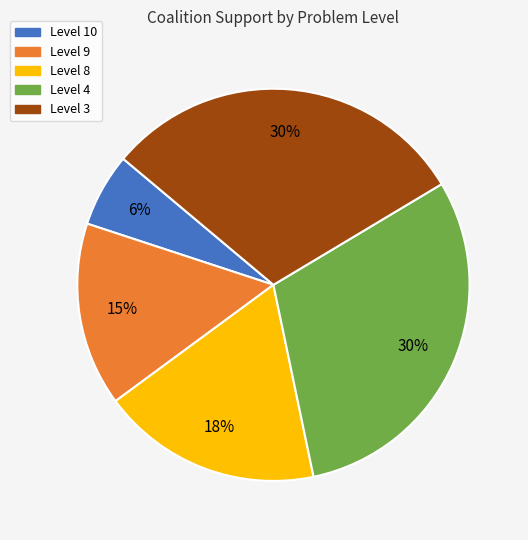

To the nearest percent, what is the difference between the largest and smallest slice percentages?

24%